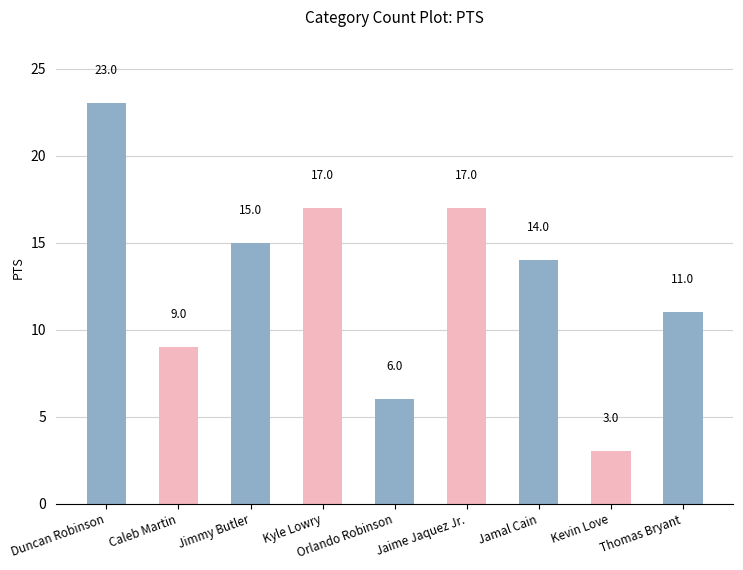

What is the difference between the maximum and second lowest values?

17